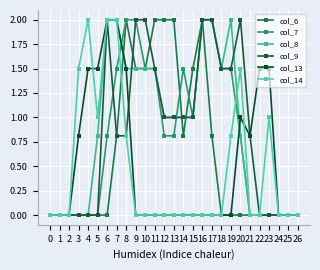

True or false: col_6 has a value of 1.2 at 14.

False